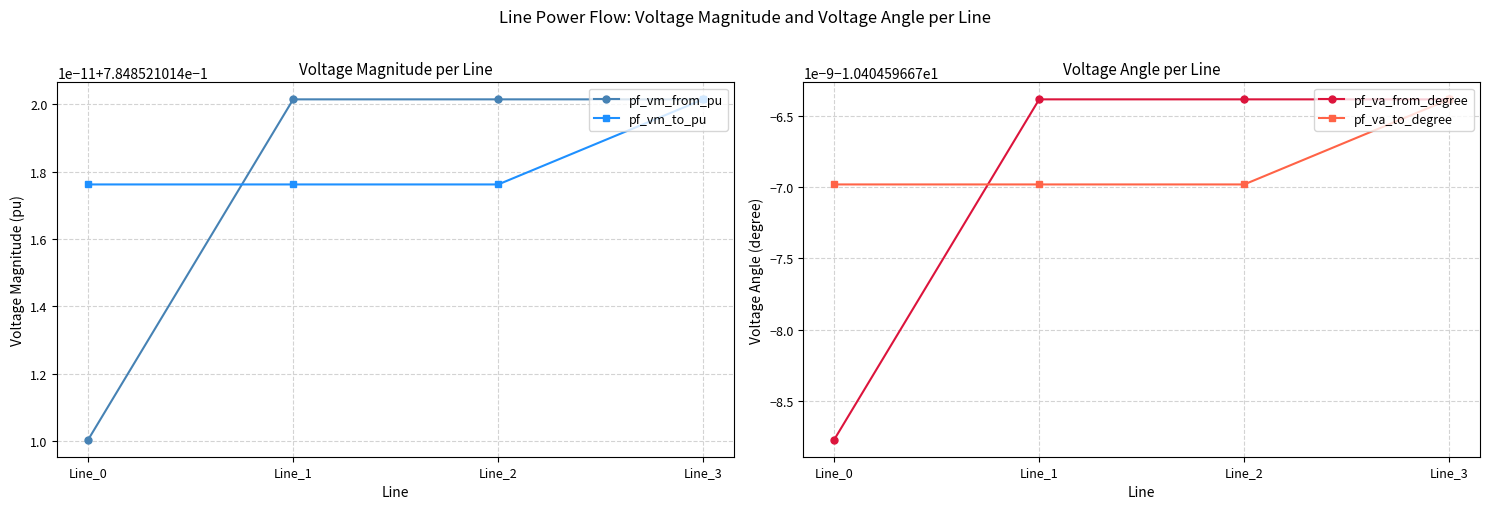

Reading left to right, extract all data points from this chart.

pf_vm_from_pu: Line_0=0.8	Line_1=0.8	Line_2=0.8	Line_3=0.8
pf_vm_to_pu: Line_0=0.8	Line_1=0.8	Line_2=0.8	Line_3=0.8
pf_va_from_degree: Line_0=-10.4	Line_1=-10.4	Line_2=-10.4	Line_3=-10.4
pf_va_to_degree: Line_0=-10.4	Line_1=-10.4	Line_2=-10.4	Line_3=-10.4